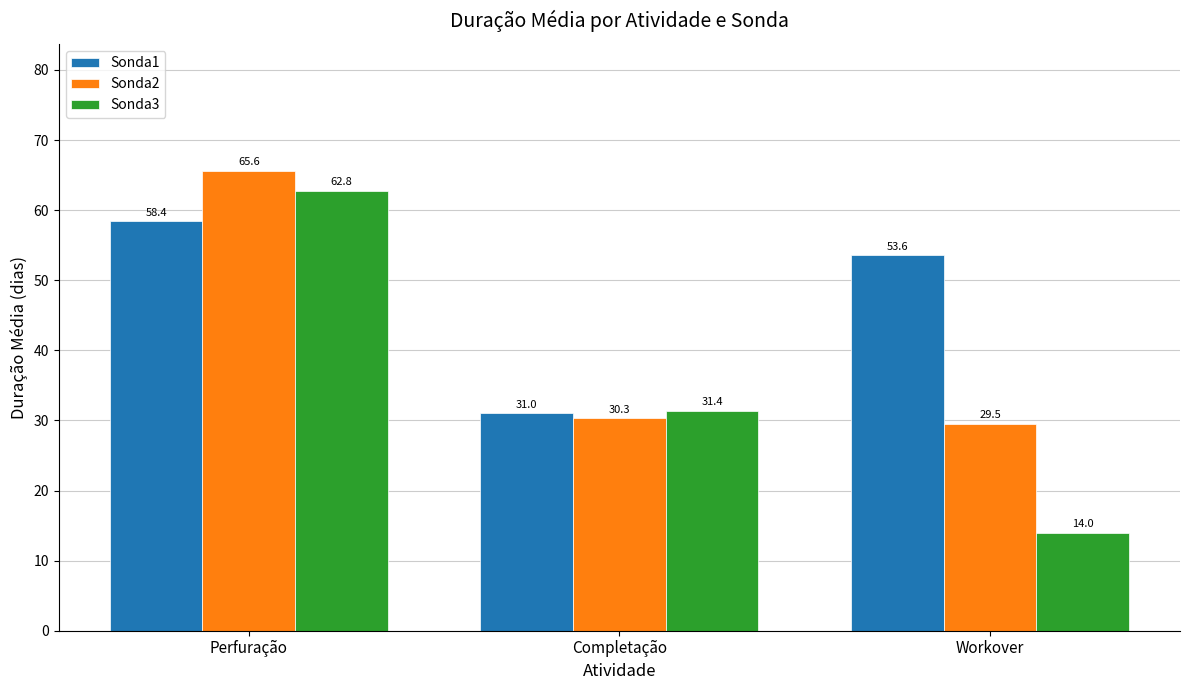

The Sonda3 series shows 20.0 at Workover. True or false?

False